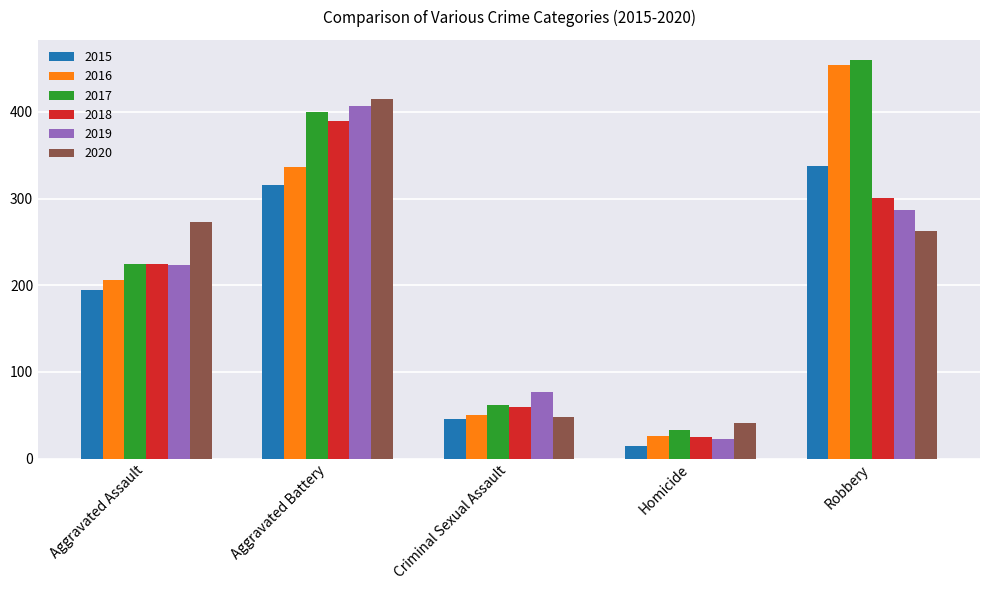

What are all the series names shown in the legend?

2015, 2016, 2017, 2018, 2019, 2020